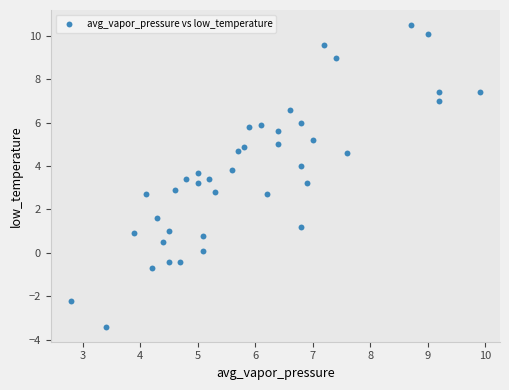

What is the range of Y values (max minus min)?

13.9